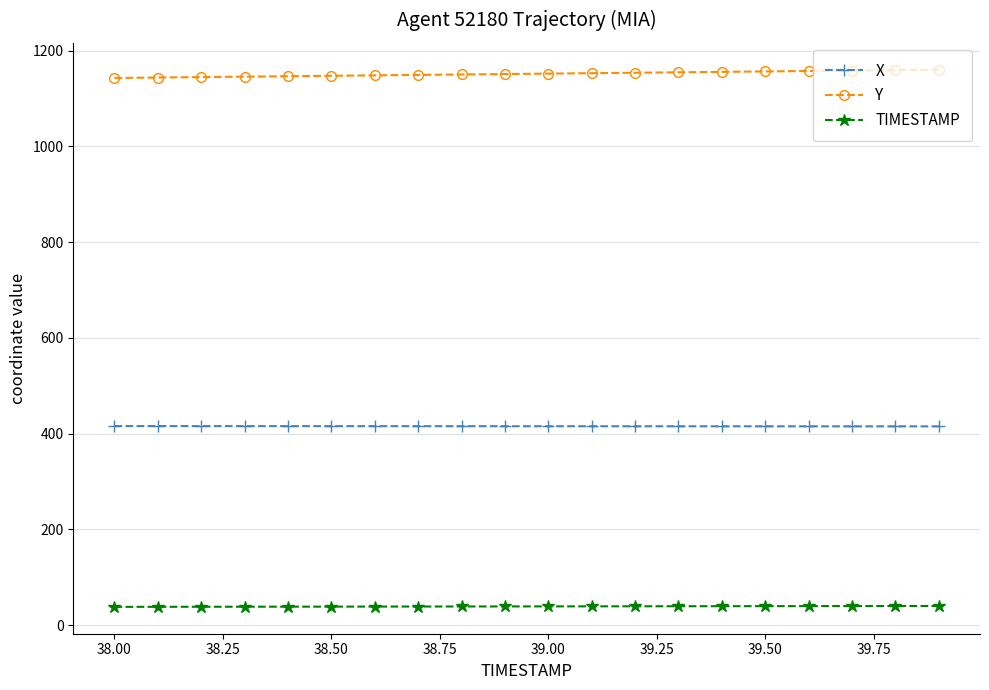

What is the maximum value shown in the chart?

1160.1